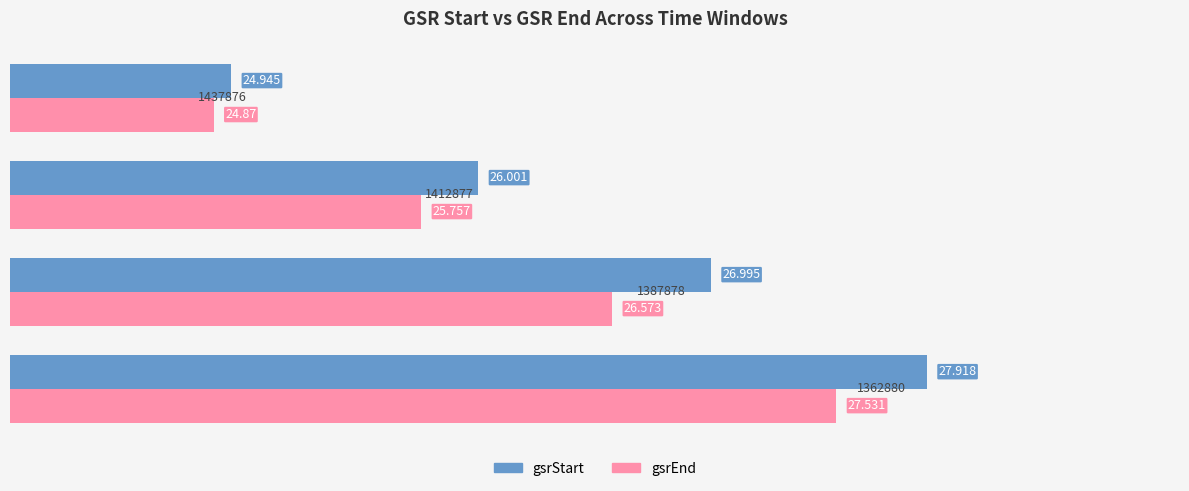

What is the difference between the second highest and second lowest values in the gsrStart series?

1.0